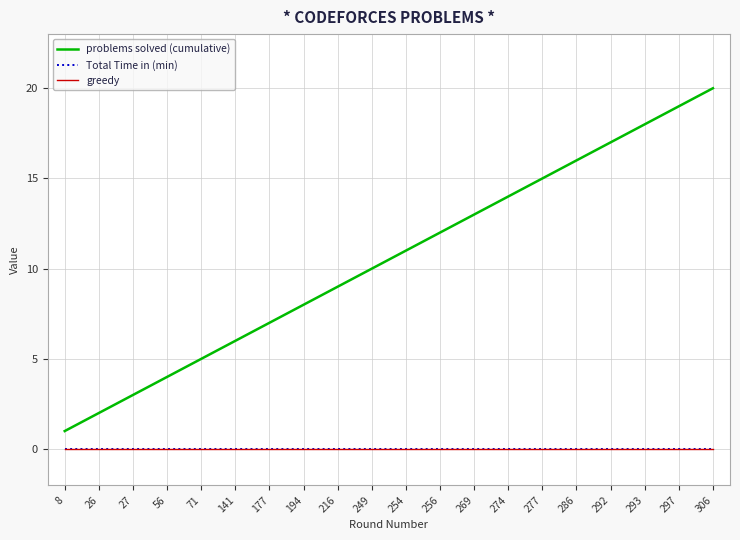

Between 71 and 292, which series saw the biggest shift?

problems solved (cumulative)